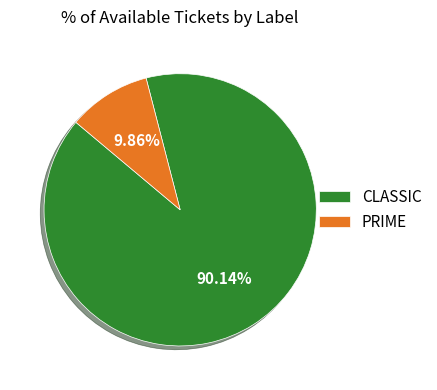

Which category has the biggest portion of the pie?

CLASSIC